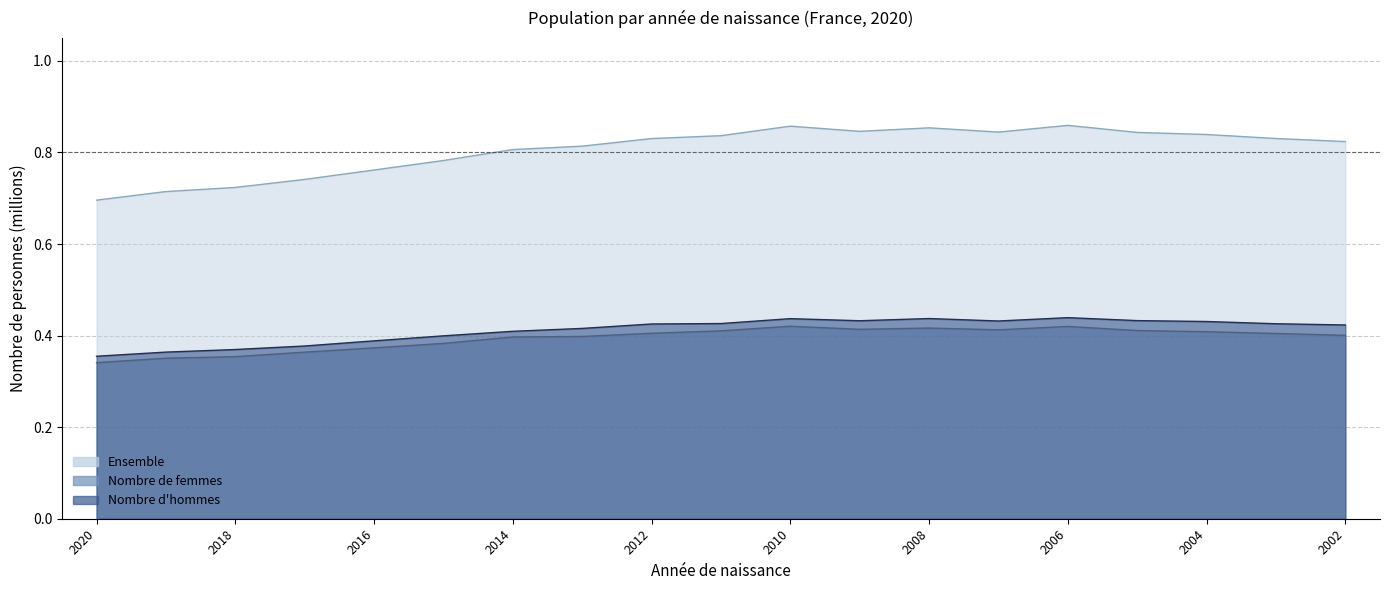

At which label does Ensemble reach its minimum?

2020